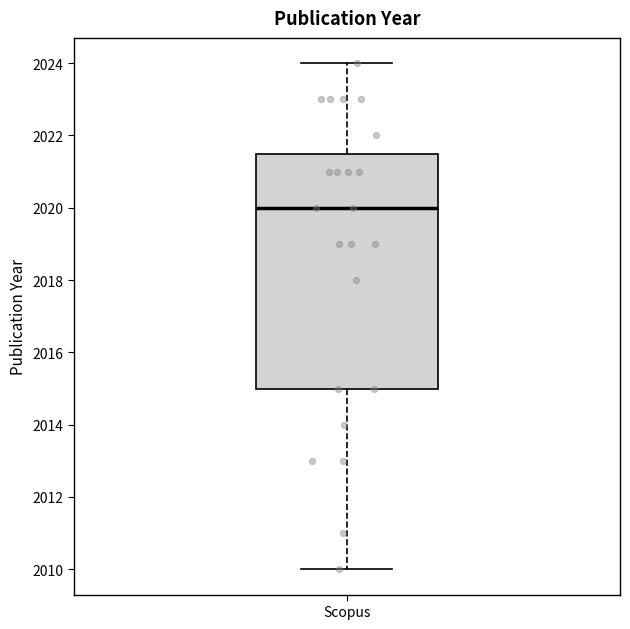

Where is the upper edge of the box for Scopus on the y-axis? The values are not printed on the chart, so give them approximately, as read against the axis.

2021.6